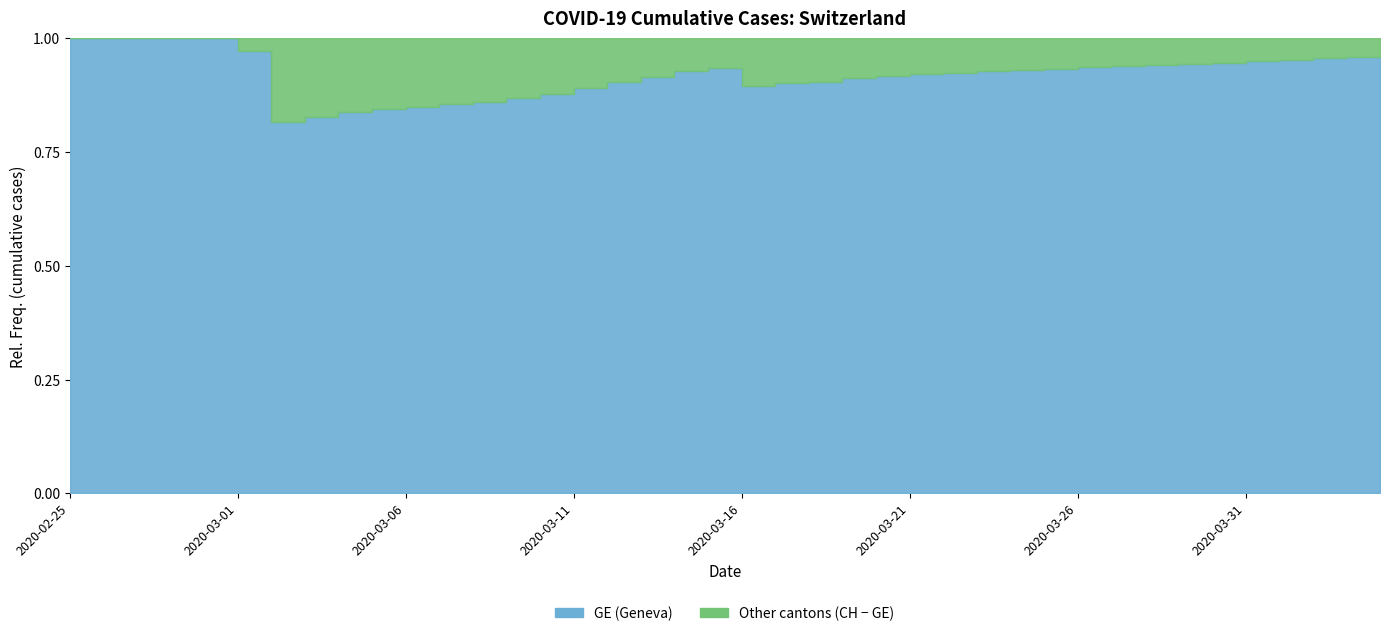

Where is CH nearest to the value 8150?

2020-03-21